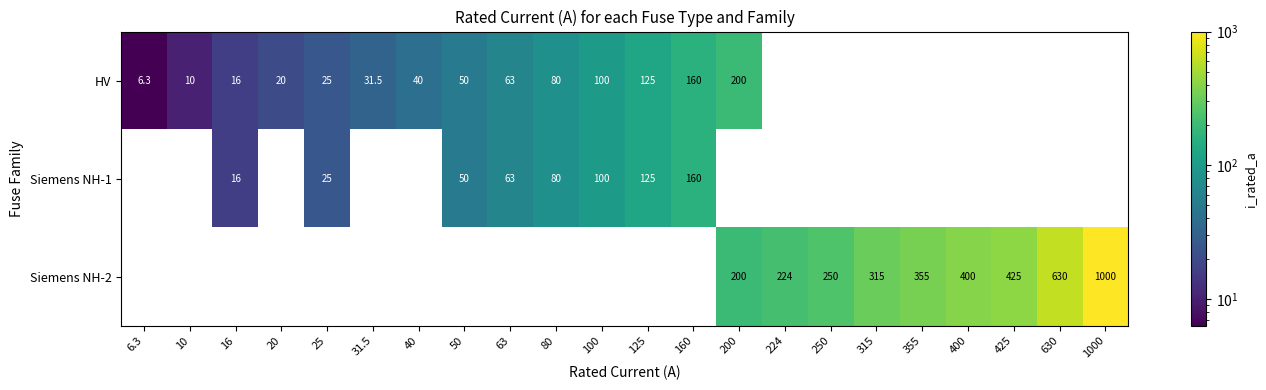

How many distinct data groups are displayed?

3